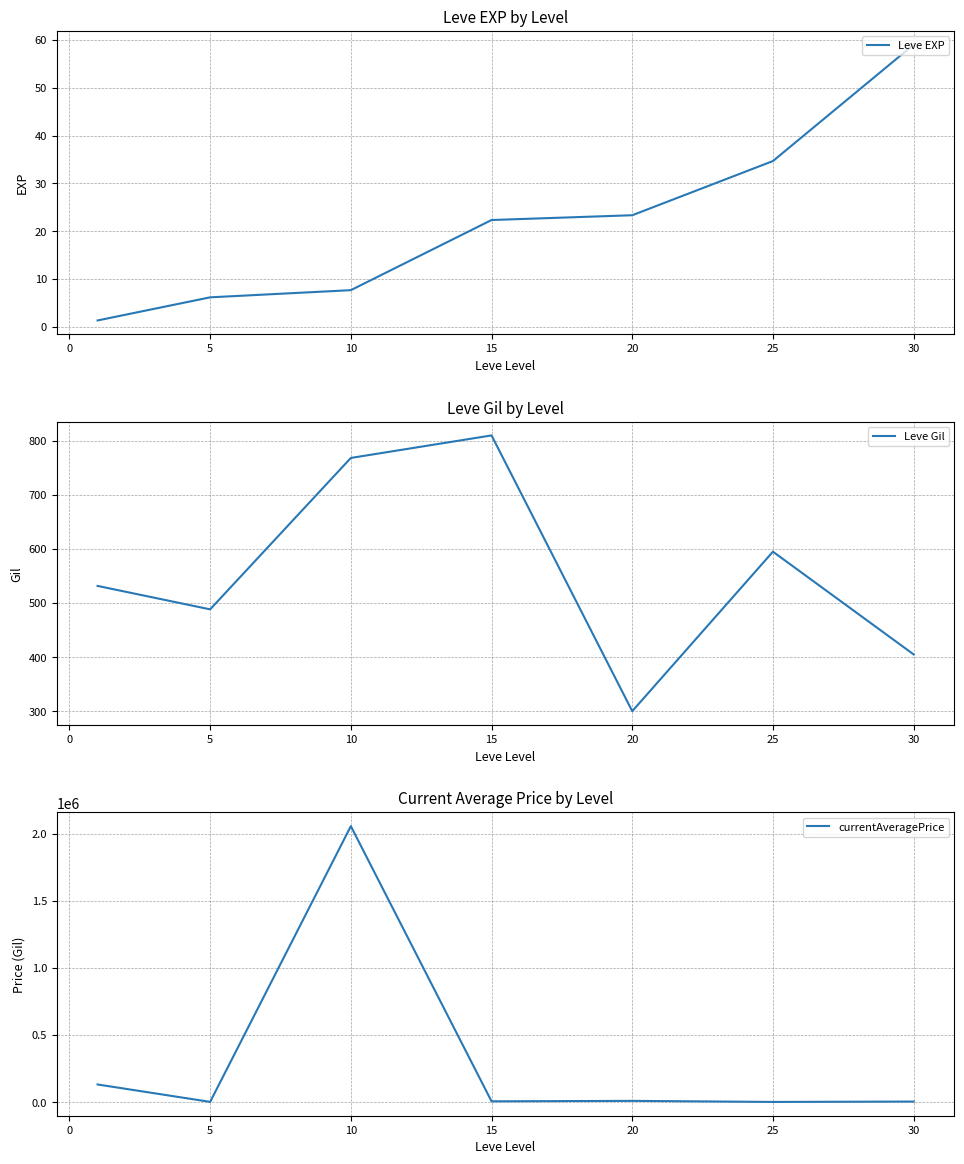

What is the minimum value for Leve EXP?

1.3